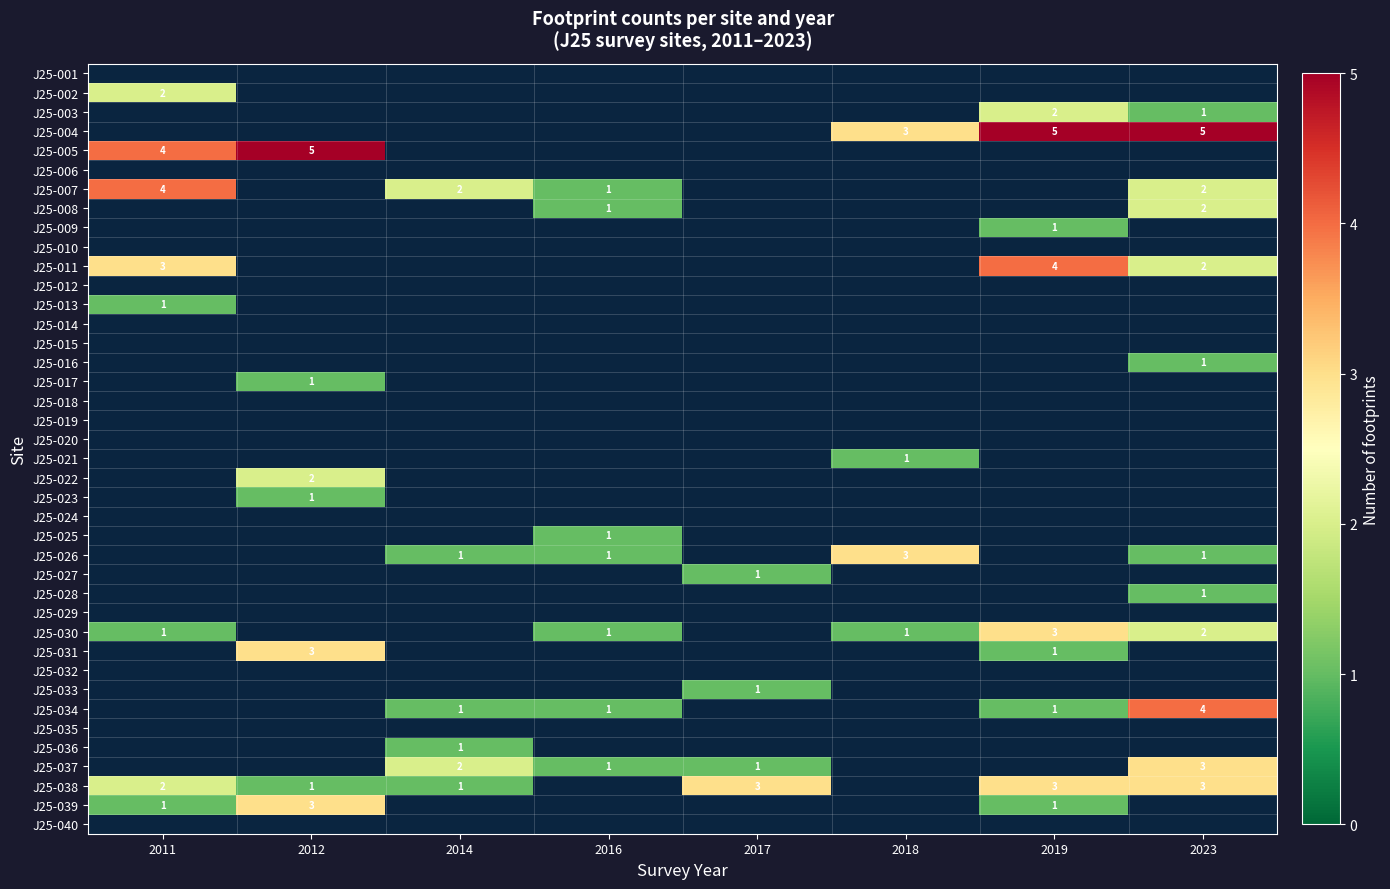

Is it true that J25-004 equals 5 at 2023?

True